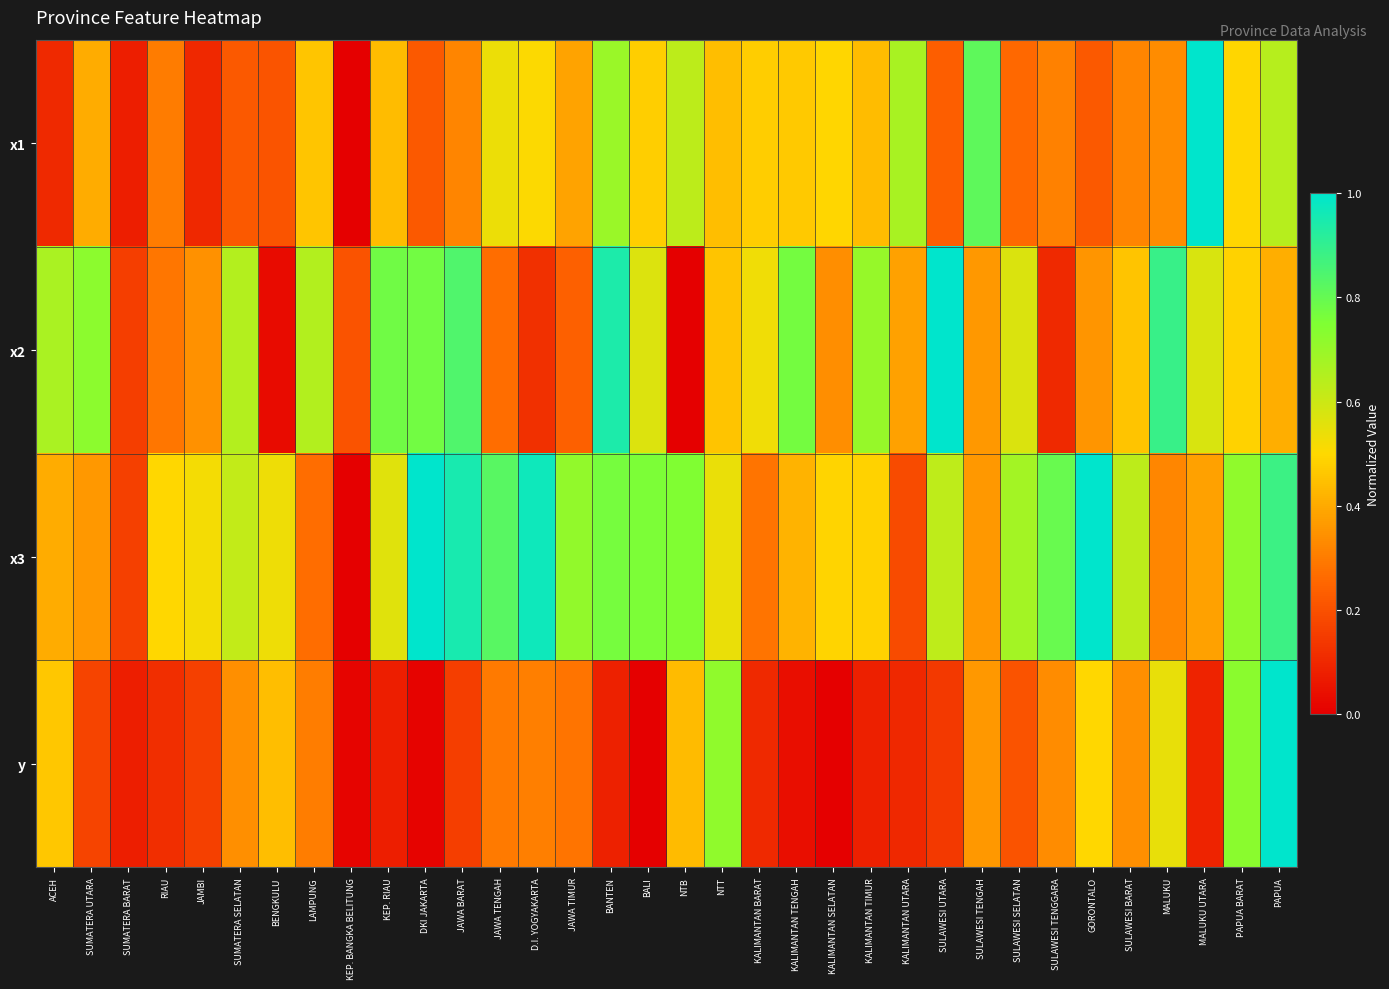

Reading left to right, transcribe all the data shown in this chart.

x1: ACEH=0.1	SUMATERA UTARA=0.4	SUMATERA BARAT=0.1	RIAU=0.3	JAMBI=0.1	SUMATERA SELATAN=0.2	BENGKULU=0.2	LAMPUNG=0.5	KEP. BANGKA BELITUNG=0.0	KEP. RIAU=0.4	DKI JAKARTA=0.2	JAWA BARAT=0.3	JAWA TENGAH=0.5	D.I. YOGYAKARTA=0.5	JAWA TIMUR=0.4	BANTEN=0.7	BALI=0.5	NTB=0.6	NTT=0.4	KALIMANTAN BARAT=0.5	KALIMANTAN TENGAH=0.5	KALIMANTAN SELATAN=0.5	KALIMANTAN TIMUR=0.4	KALIMANTAN UTARA=0.7	SULAWESI UTARA=0.2	SULAWESI TENGAH=0.8	SULAWESI SELATAN=0.3	SULAWESI TENGGARA=0.3	GORONTALO=0.2	SULAWESI BARAT=0.3	MALUKU=0.3	MALUKU UTARA=1.0	PAPUA BARAT=0.5	PAPUA=0.6
x2: ACEH=0.7	SUMATERA UTARA=0.7	SUMATERA BARAT=0.2	RIAU=0.3	JAMBI=0.3	SUMATERA SELATAN=0.6	BENGKULU=0.0	LAMPUNG=0.6	KEP. BANGKA BELITUNG=0.2	KEP. RIAU=0.8	DKI JAKARTA=0.8	JAWA BARAT=0.8	JAWA TENGAH=0.3	D.I. YOGYAKARTA=0.1	JAWA TIMUR=0.2	BANTEN=0.9	BALI=0.6	NTB=0.0	NTT=0.5	KALIMANTAN BARAT=0.5	KALIMANTAN TENGAH=0.8	KALIMANTAN SELATAN=0.3	KALIMANTAN TIMUR=0.7	KALIMANTAN UTARA=0.4	SULAWESI UTARA=1.0	SULAWESI TENGAH=0.4	SULAWESI SELATAN=0.6	SULAWESI TENGGARA=0.1	GORONTALO=0.4	SULAWESI BARAT=0.5	MALUKU=0.9	MALUKU UTARA=0.6	PAPUA BARAT=0.5	PAPUA=0.4
x3: ACEH=0.4	SUMATERA UTARA=0.4	SUMATERA BARAT=0.2	RIAU=0.5	JAMBI=0.5	SUMATERA SELATAN=0.6	BENGKULU=0.5	LAMPUNG=0.3	KEP. BANGKA BELITUNG=0.0	KEP. RIAU=0.6	DKI JAKARTA=1.0	JAWA BARAT=1.0	JAWA TENGAH=0.8	D.I. YOGYAKARTA=1.0	JAWA TIMUR=0.7	BANTEN=0.8	BALI=0.8	NTB=0.7	NTT=0.5	KALIMANTAN BARAT=0.3	KALIMANTAN TENGAH=0.4	KALIMANTAN SELATAN=0.5	KALIMANTAN TIMUR=0.5	KALIMANTAN UTARA=0.2	SULAWESI UTARA=0.6	SULAWESI TENGAH=0.4	SULAWESI SELATAN=0.7	SULAWESI TENGGARA=0.8	GORONTALO=1.0	SULAWESI BARAT=0.6	MALUKU=0.3	MALUKU UTARA=0.4	PAPUA BARAT=0.7	PAPUA=0.9
y: ACEH=0.5	SUMATERA UTARA=0.2	SUMATERA BARAT=0.1	RIAU=0.1	JAMBI=0.2	SUMATERA SELATAN=0.3	BENGKULU=0.4	LAMPUNG=0.3	KEP. BANGKA BELITUNG=0.0	KEP. RIAU=0.1	DKI JAKARTA=0.0	JAWA BARAT=0.2	JAWA TENGAH=0.3	D.I. YOGYAKARTA=0.3	JAWA TIMUR=0.3	BANTEN=0.1	BALI=0.0	NTB=0.4	NTT=0.7	KALIMANTAN BARAT=0.1	KALIMANTAN TENGAH=0.0	KALIMANTAN SELATAN=0.0	KALIMANTAN TIMUR=0.1	KALIMANTAN UTARA=0.1	SULAWESI UTARA=0.1	SULAWESI TENGAH=0.4	SULAWESI SELATAN=0.2	SULAWESI TENGGARA=0.3	GORONTALO=0.5	SULAWESI BARAT=0.3	MALUKU=0.5	MALUKU UTARA=0.1	PAPUA BARAT=0.7	PAPUA=1.0